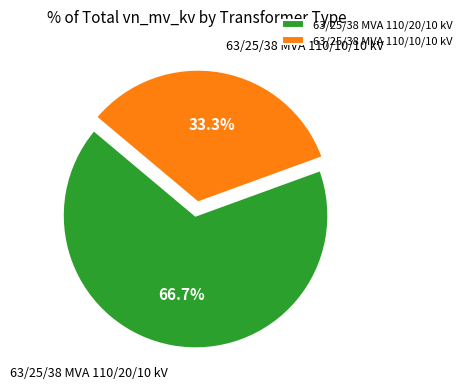

What percentage is the 63/25/38 MVA 110/20/10 kV slice, to the nearest percent?

67%